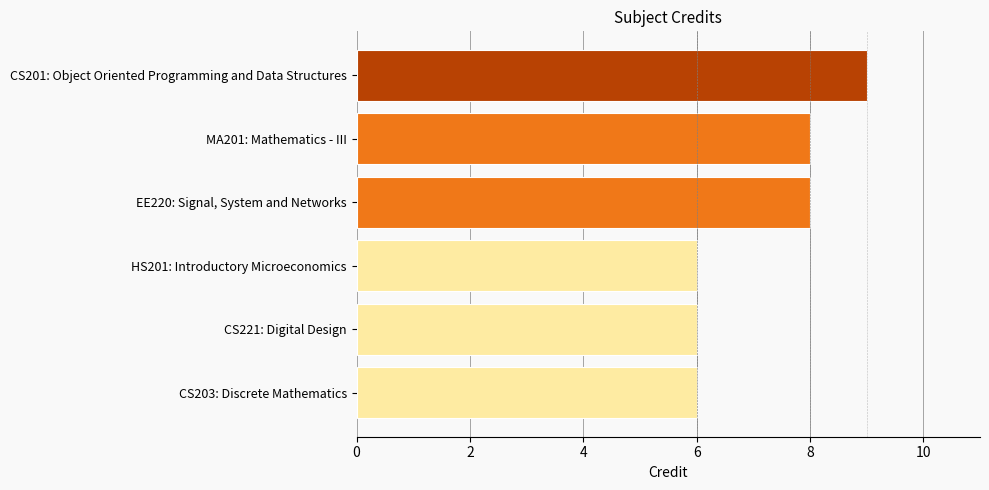

At which category does the chart reach its peak across all series?

CS201: Object Oriented Programming and Data Structures